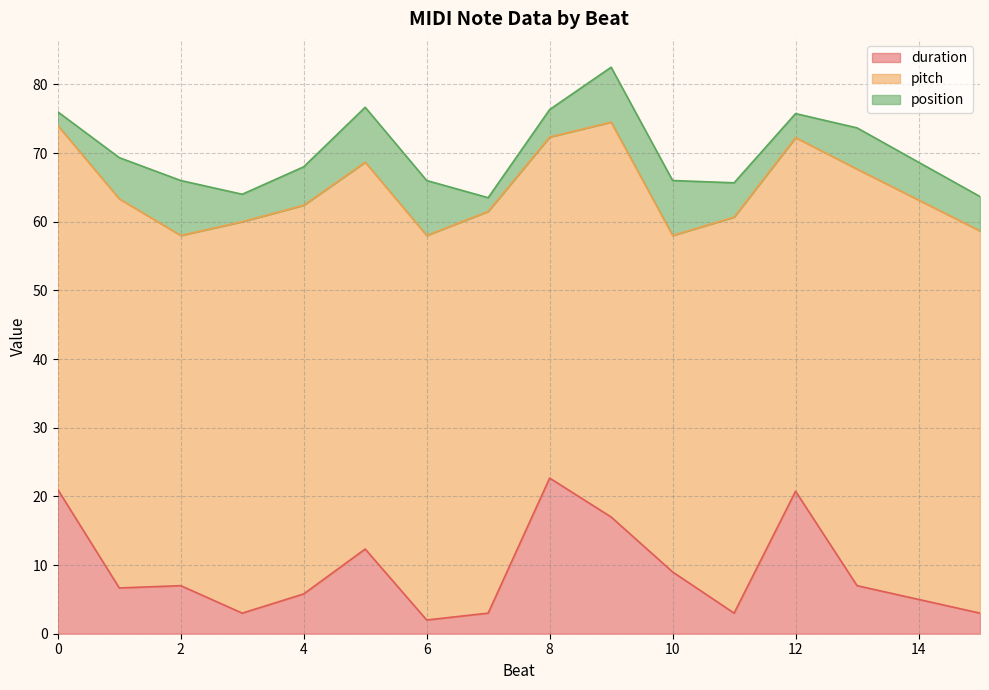

What is the lowest value of the position series?

2